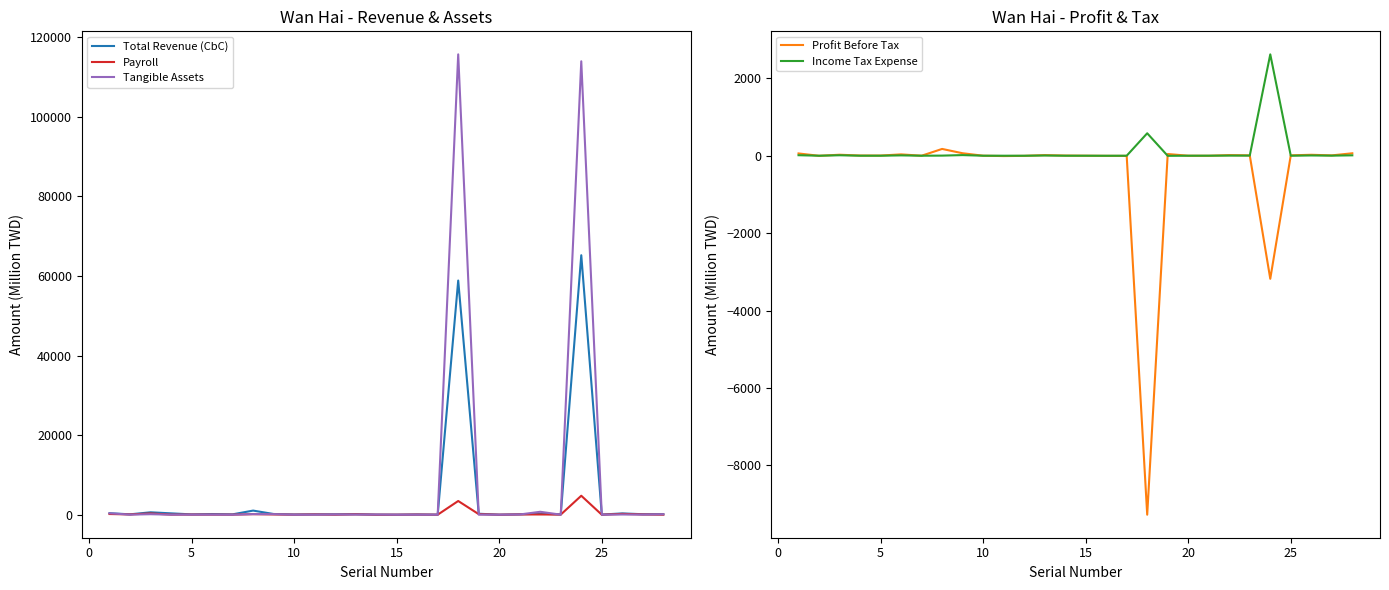

Is it true that Tangible Assets equals 18.9 at 20?

True